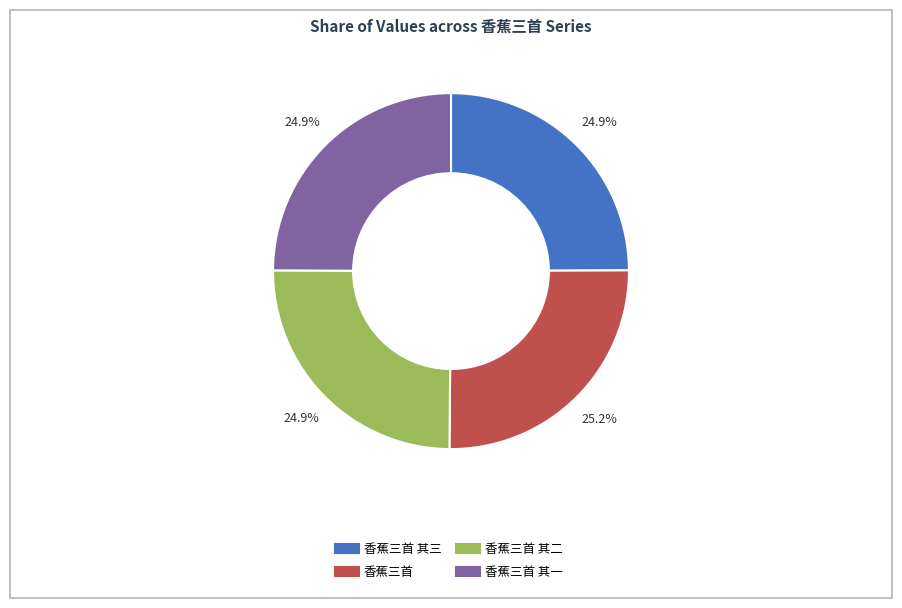

Does any single category account for the majority?

No